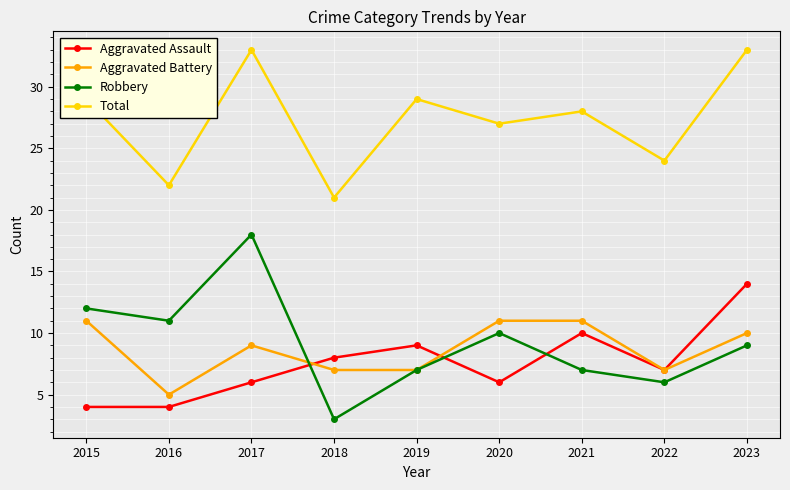

How many interior local valleys does the Robbery series have?

3